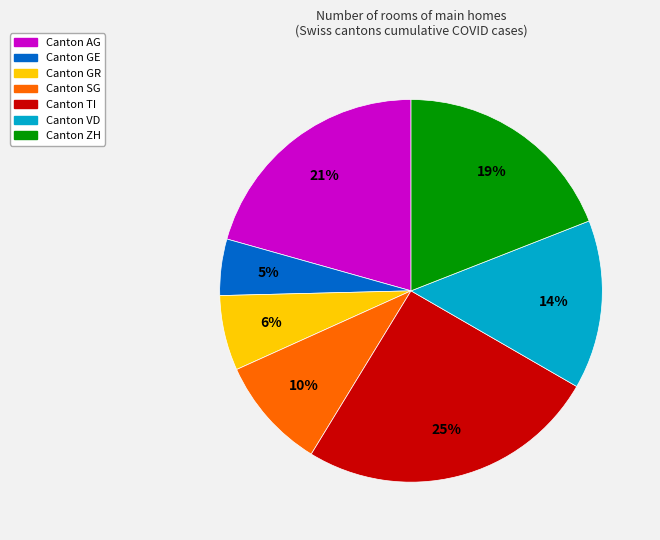

To the nearest percent, what is the average slice percentage?

14%